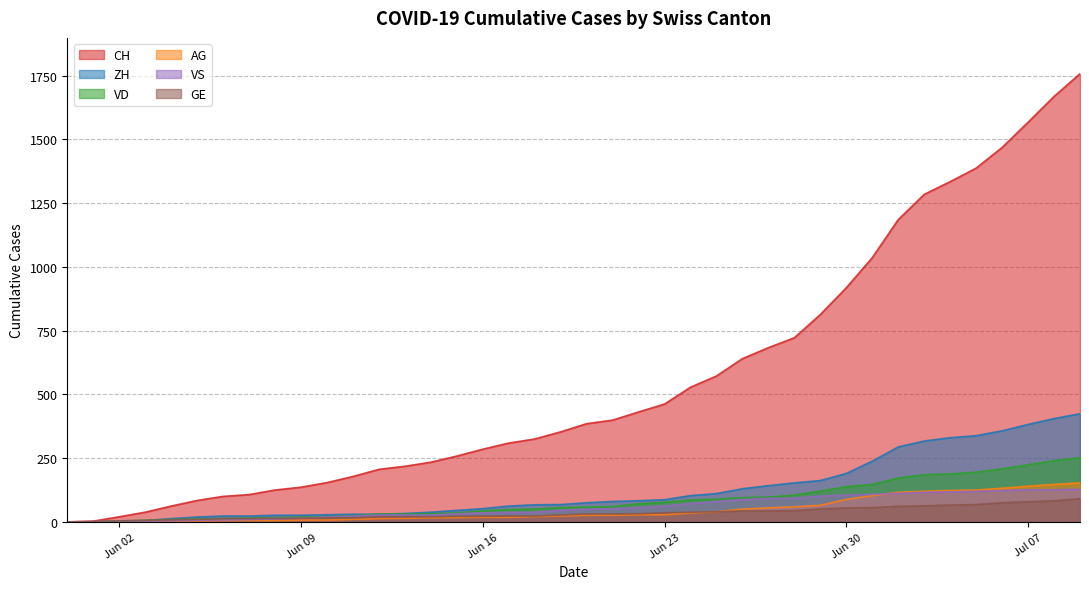

Which series has the largest range (max minus min)?

CH